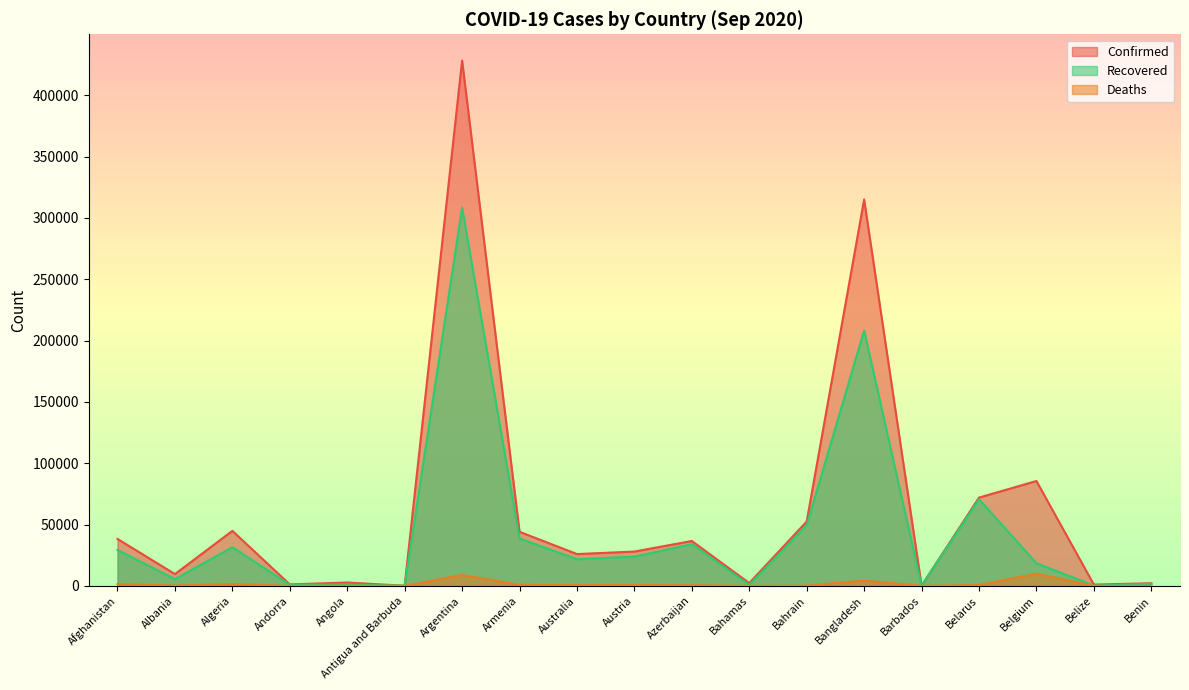

What is the sum of all Deaths values?

30317